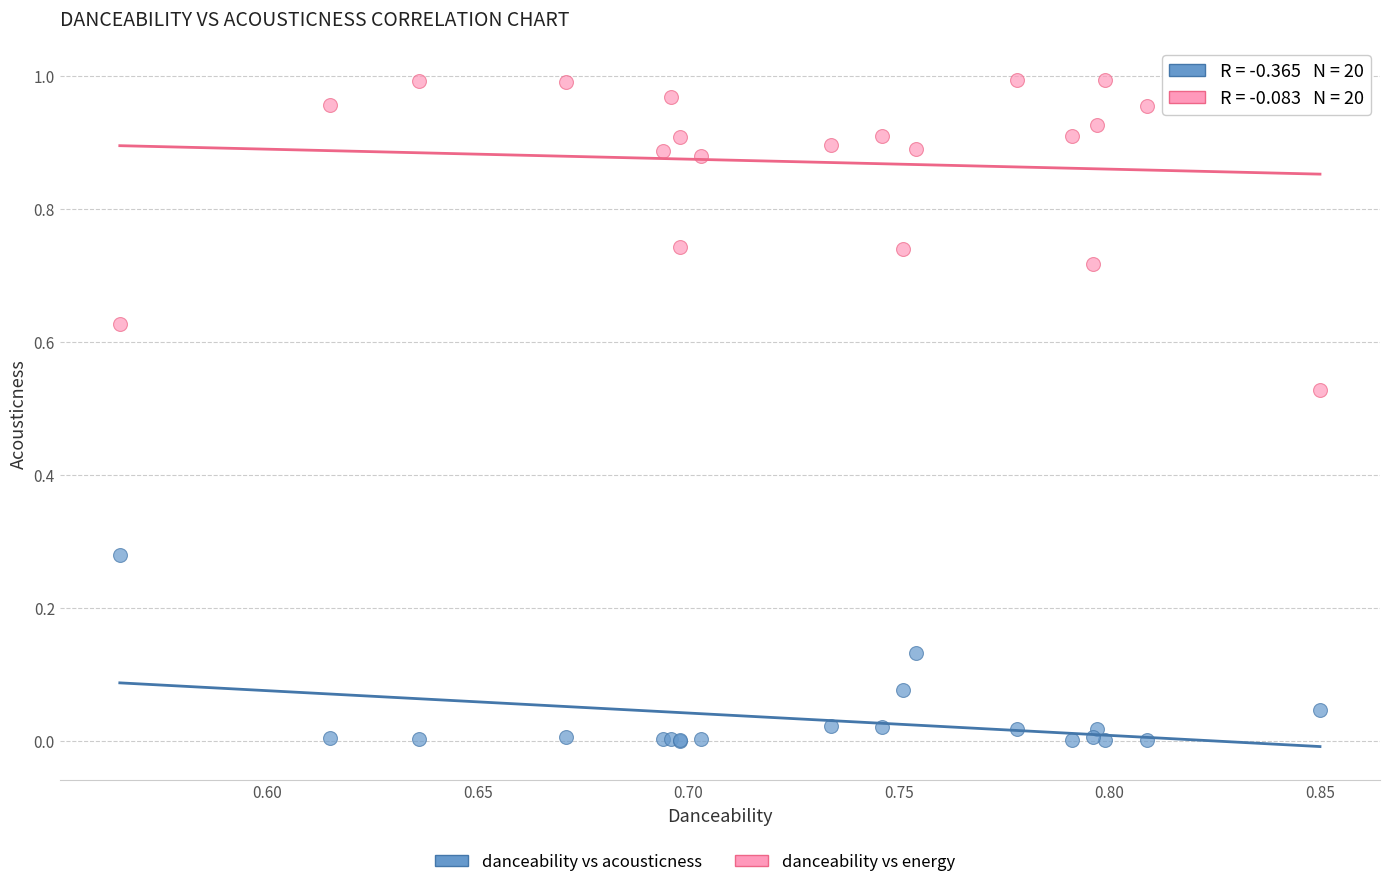

Which series contains the highest Y value?

danceability vs energy